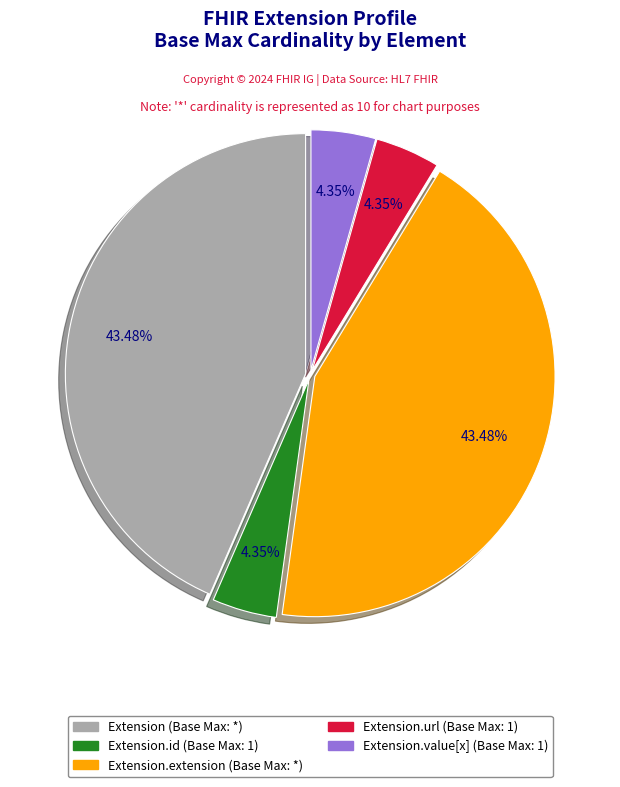

Is there a majority slice in this chart?

No